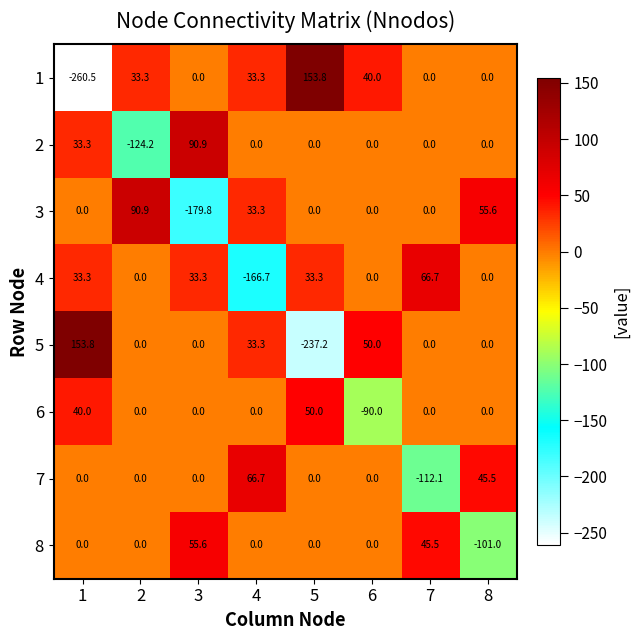

The value of 7 at 4 is 15.0. True or false?

False